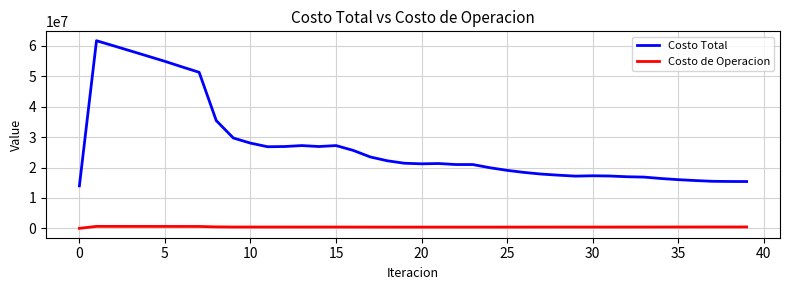

List the series in order of their overall mean, highest first.

Costo Total, Costo de Operacion